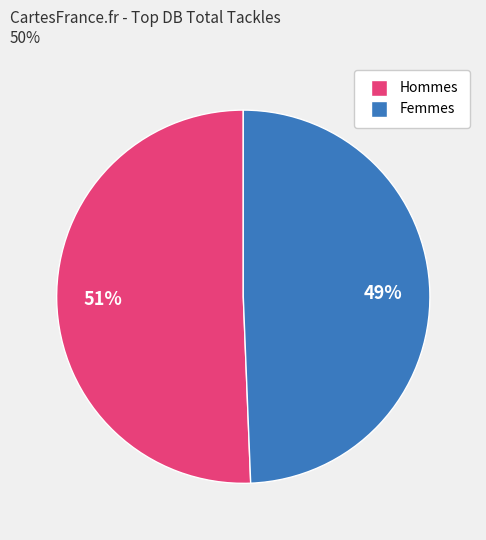

What percentage is the Femmes slice, to the nearest percent?

49%